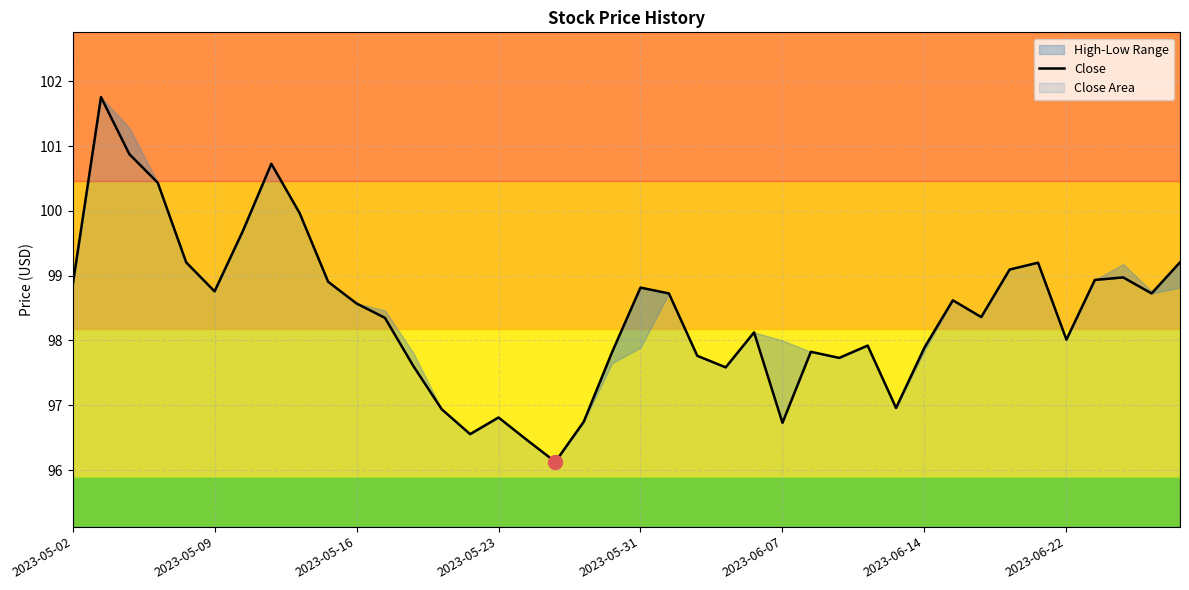

What is the ratio of the value at 2023-06-22 to the value at 2023-05-16?

1.0